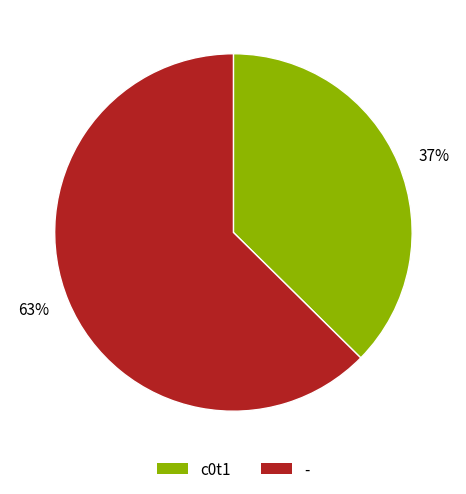

To the nearest percent, what is the average slice percentage?

50%